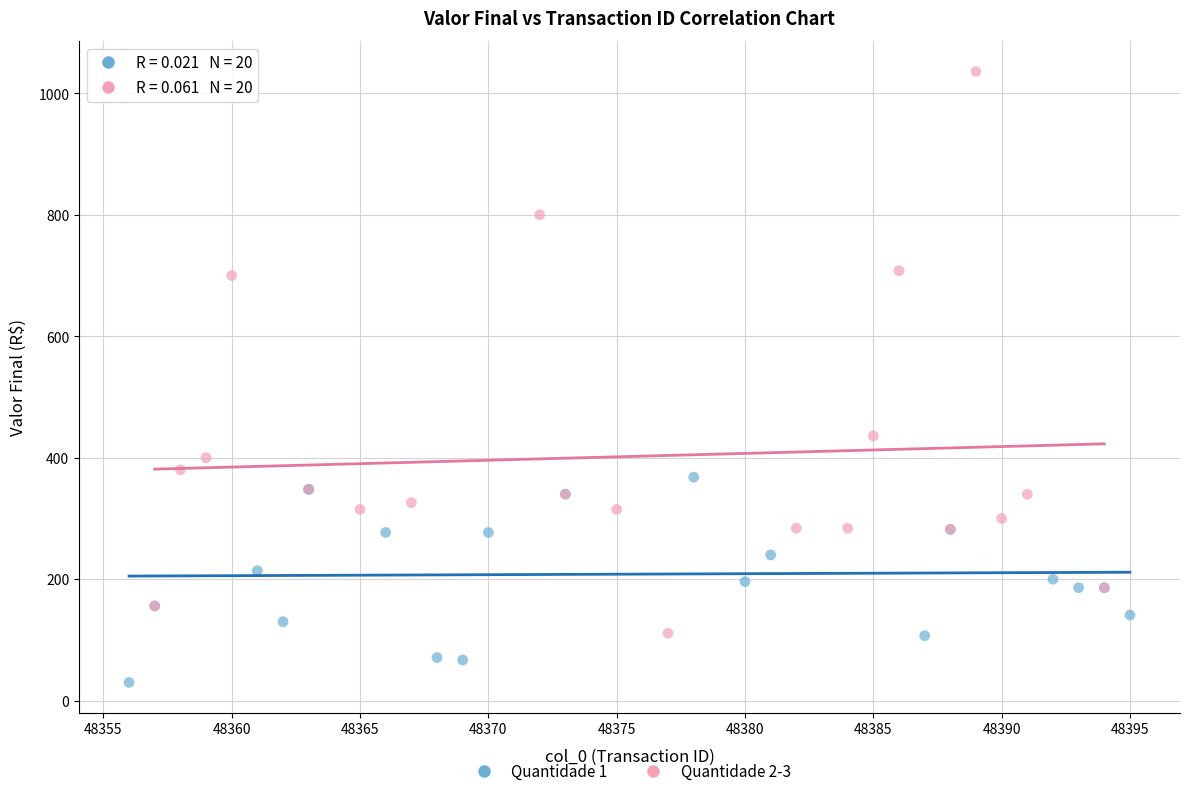

What are all the series names shown in the legend?

Quantidade 1, Quantidade 2-3